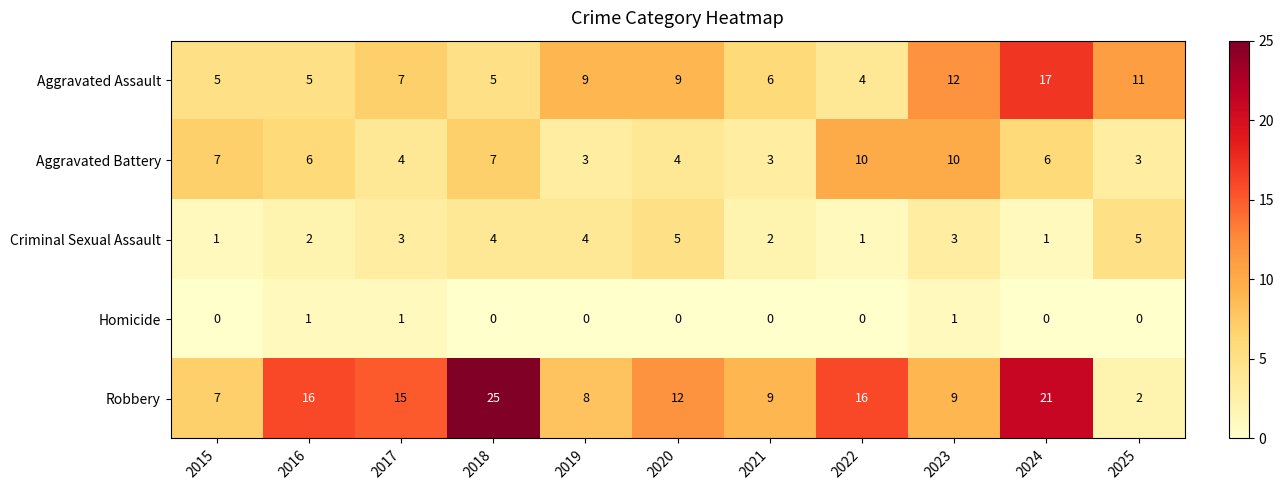

The value of Homicide at 2017 is 2. True or false?

False